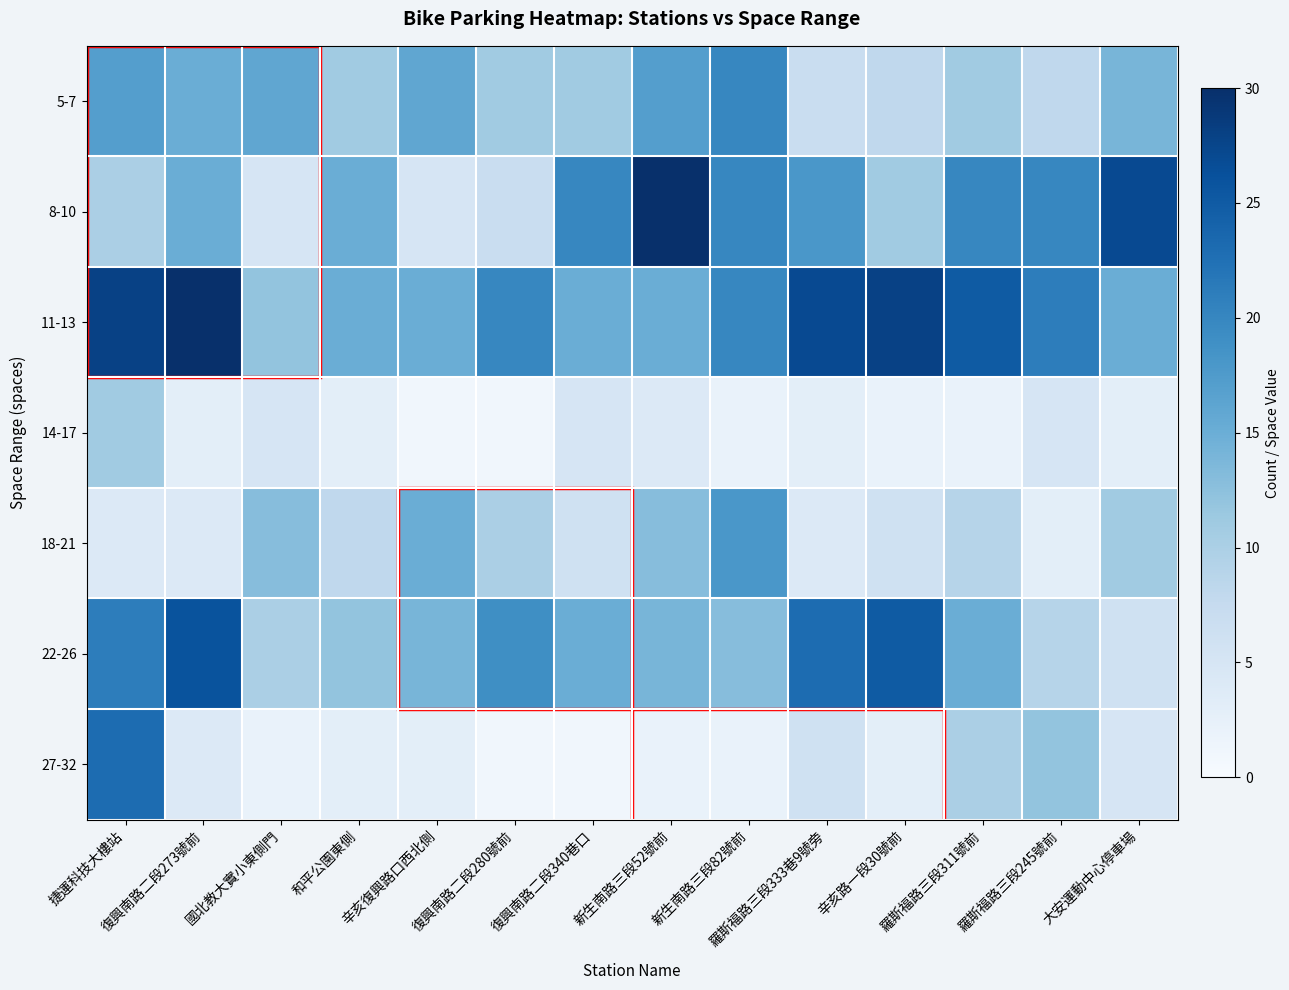

What is the total value across all series at 羅斯福路三段311號前?

92